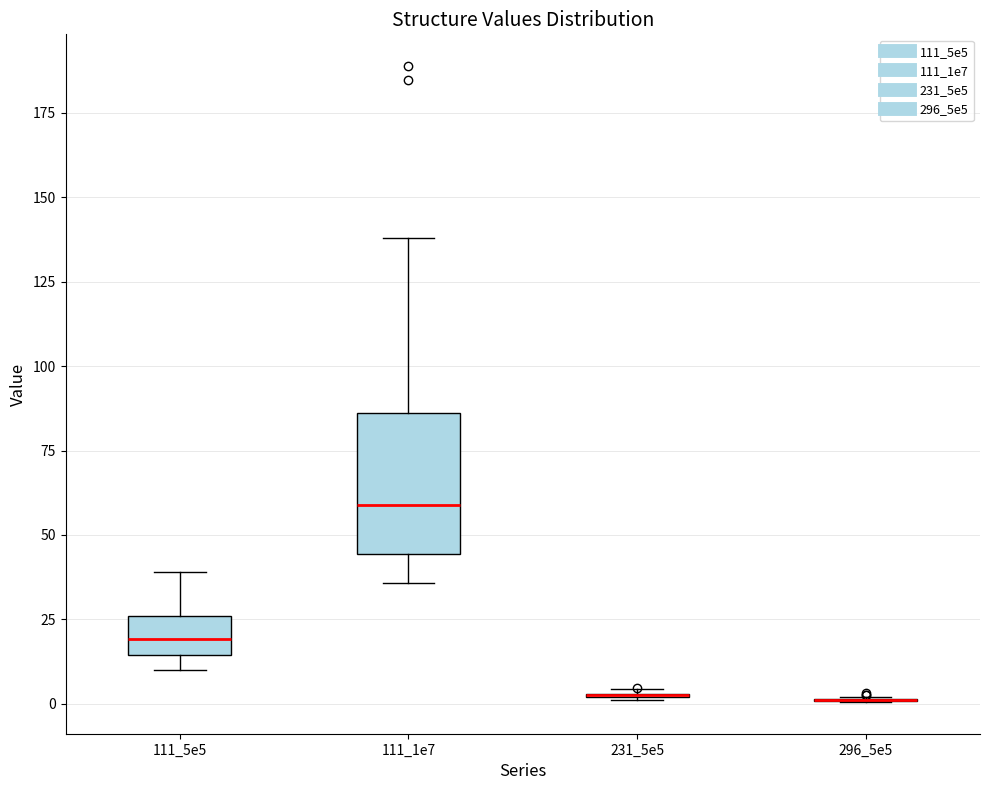

Reading left to right, transcribe this box plot: for each box, give where its median line is, the range the box spans, and where its two whiskers end, as read against the y-axis. The values are not printed on the chart, so give them approximately, as read against the axis.

111_5e5: median 20, box 15 to 25, whiskers 10 to 40
111_1e7: median 60, box 45 to 85, whiskers 35 to 140
231_5e5: box collapsed to a line at 5, whiskers 0 to 5
296_5e5: box collapsed to a line at 0, whiskers 0 to 0